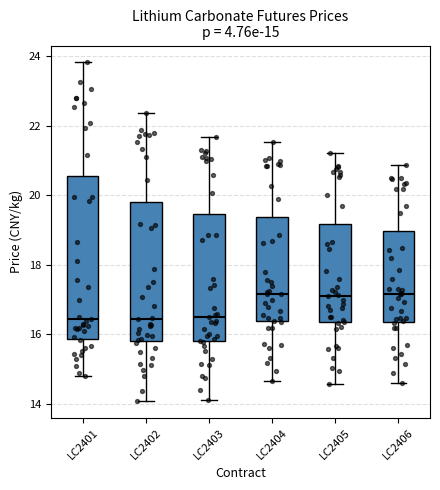

Comparing the boxes themselves (not the whiskers), which one is the tallest?

LC2401